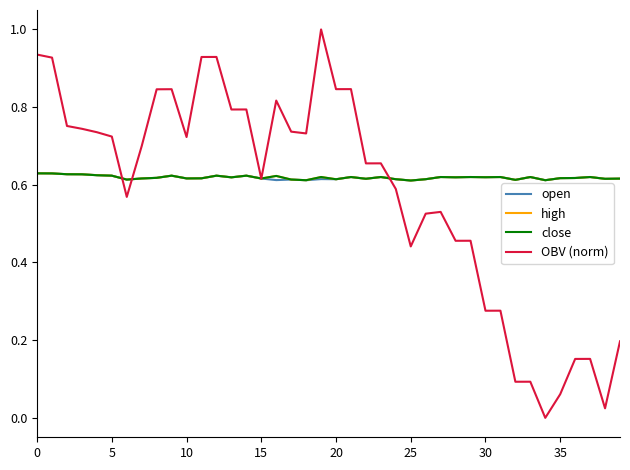

What is the maximum value shown in the chart?

1.0